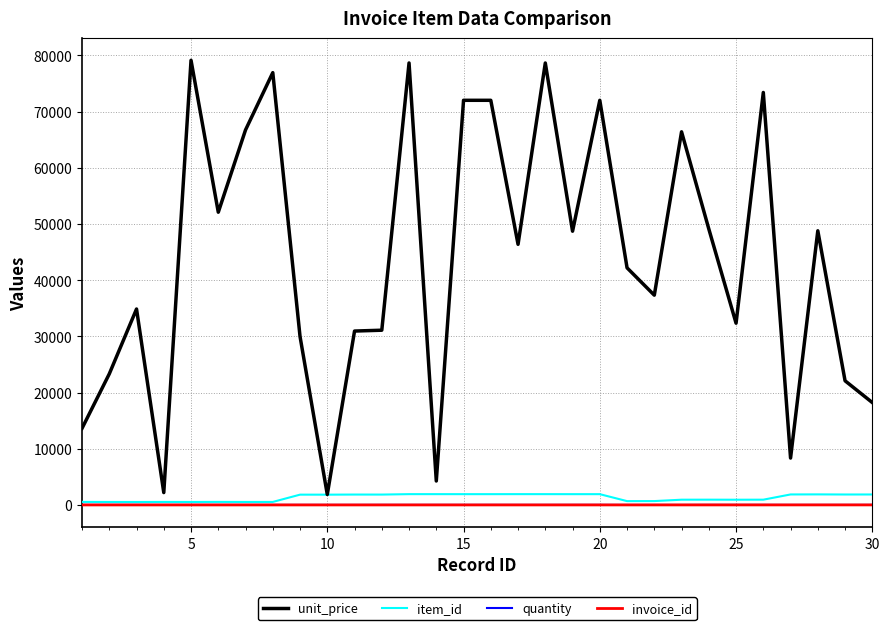

Which series has the largest total across all categories?

unit_price